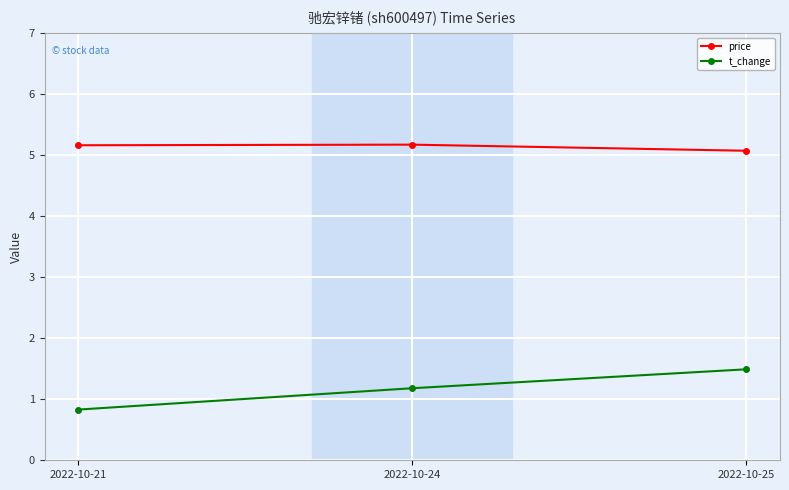

What is the value of the price point at the 1st from the left?

5.2